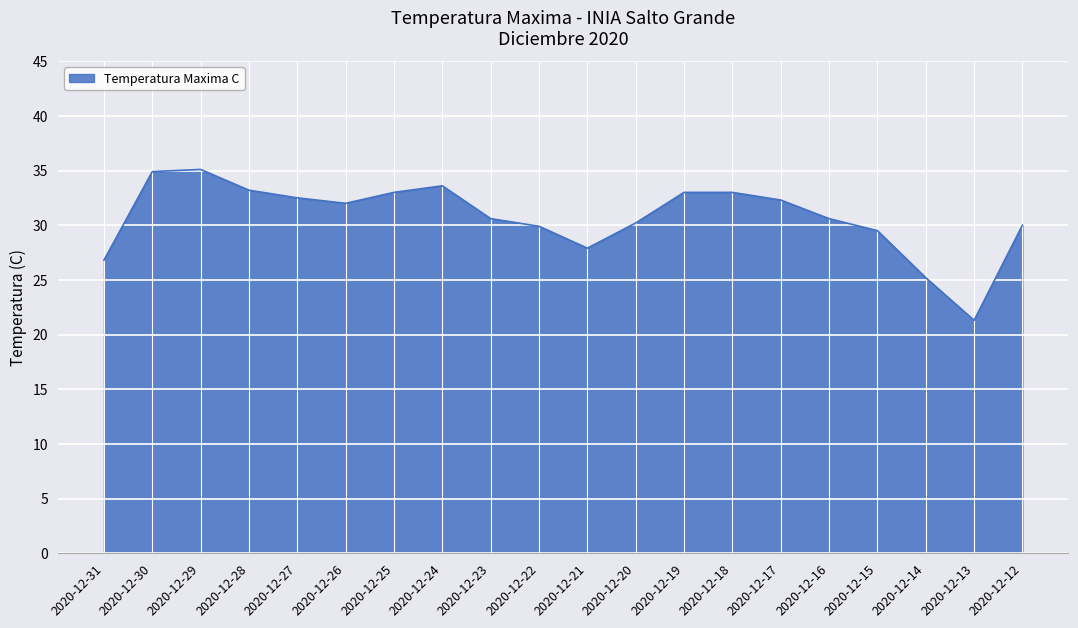

What is the difference between the maximum and minimum values?

13.8